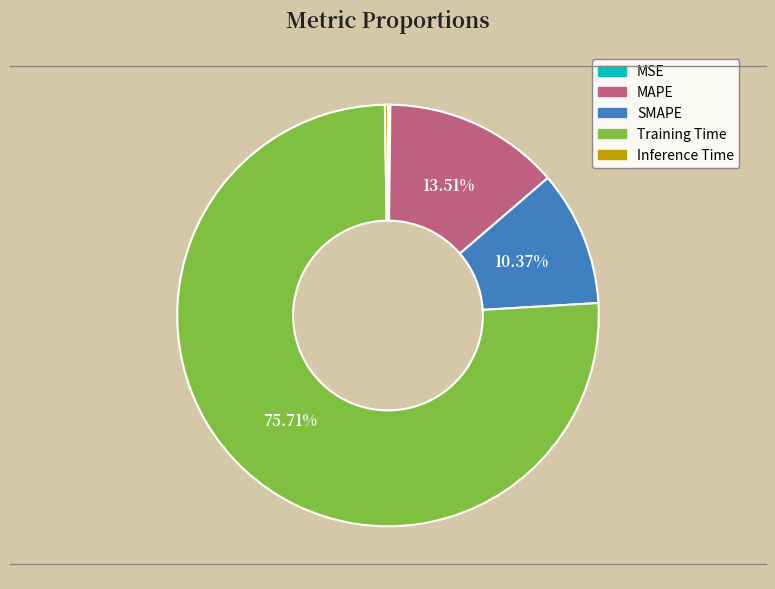

Does Training Time account for over 50% of the chart?

Yes